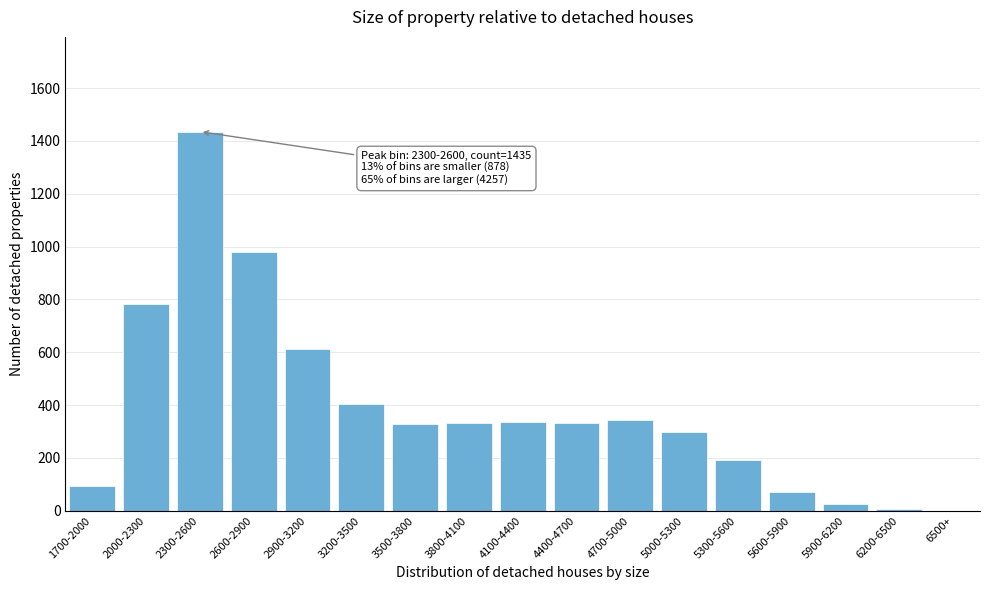

What is the change in value from 2000-2300 to 6500+?

-783